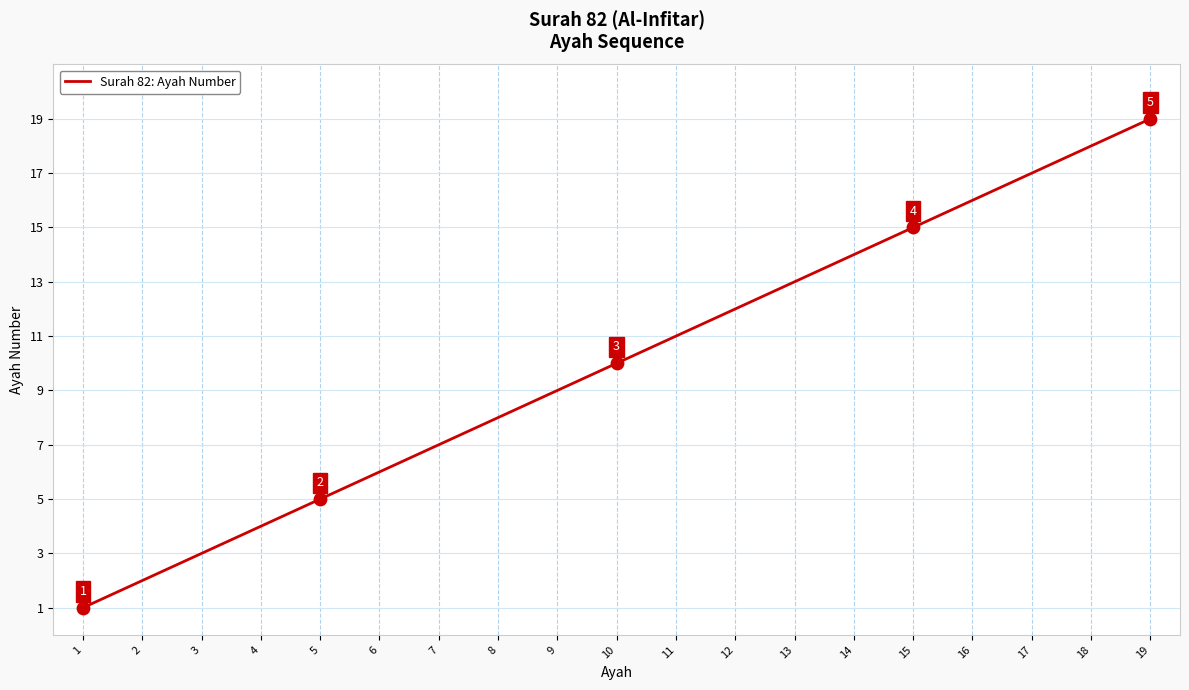

Between 7 and 2, which is larger?

7